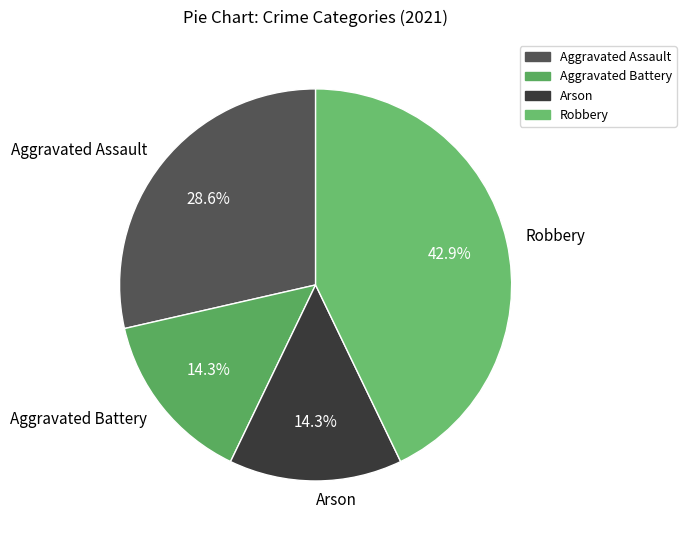

Is there a majority slice in this chart?

No